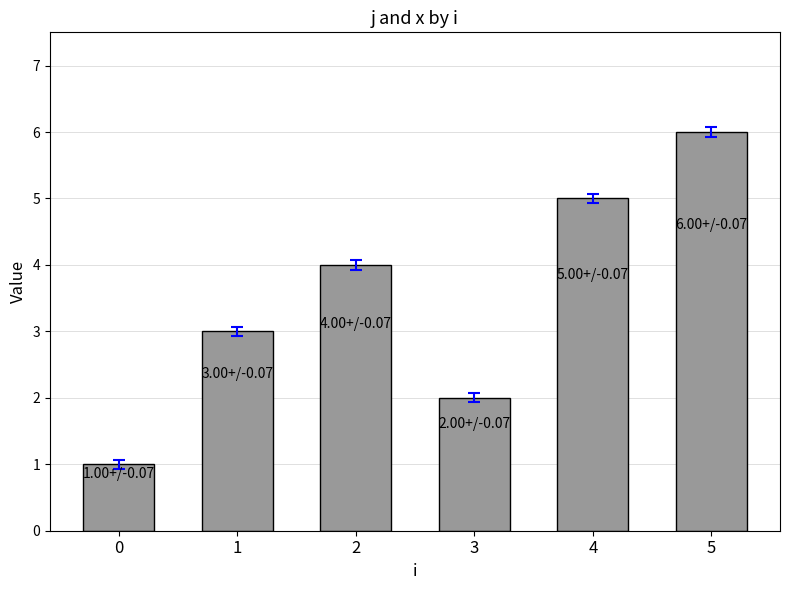

List the labels in order of value, smallest first.

0, 3, 1, 2, 4, 5